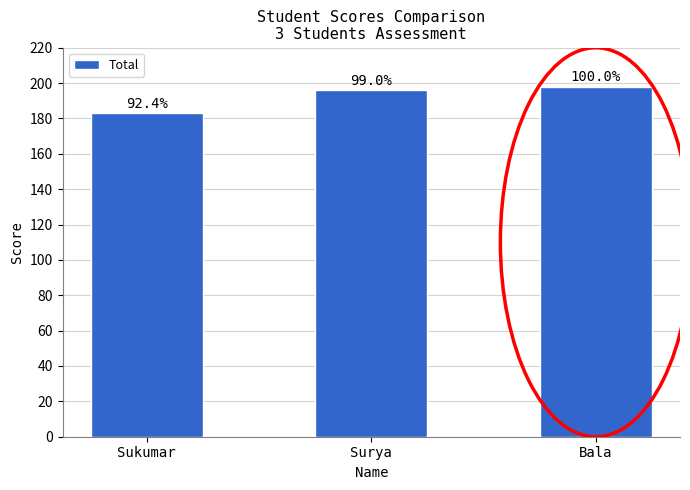

Are the bars grouped side by side (vs. stacked)?

No